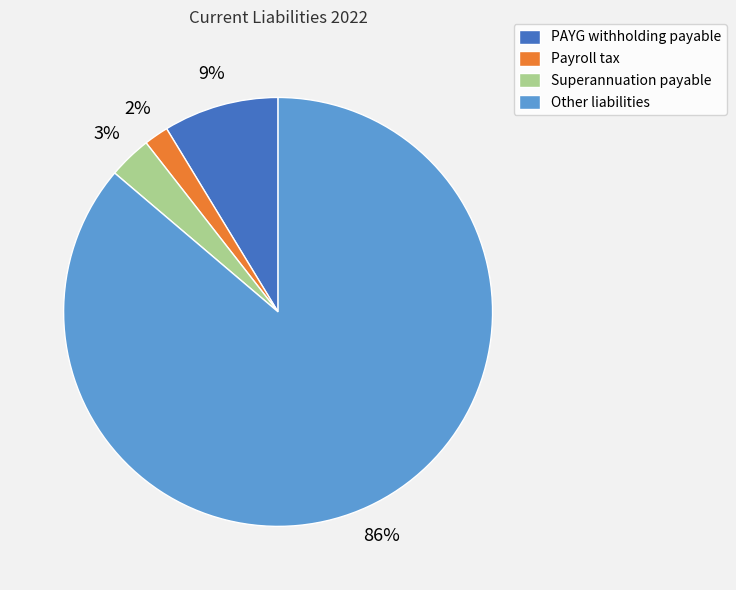

Is it true that PAYG withholding payable is 18% of the pie?

False